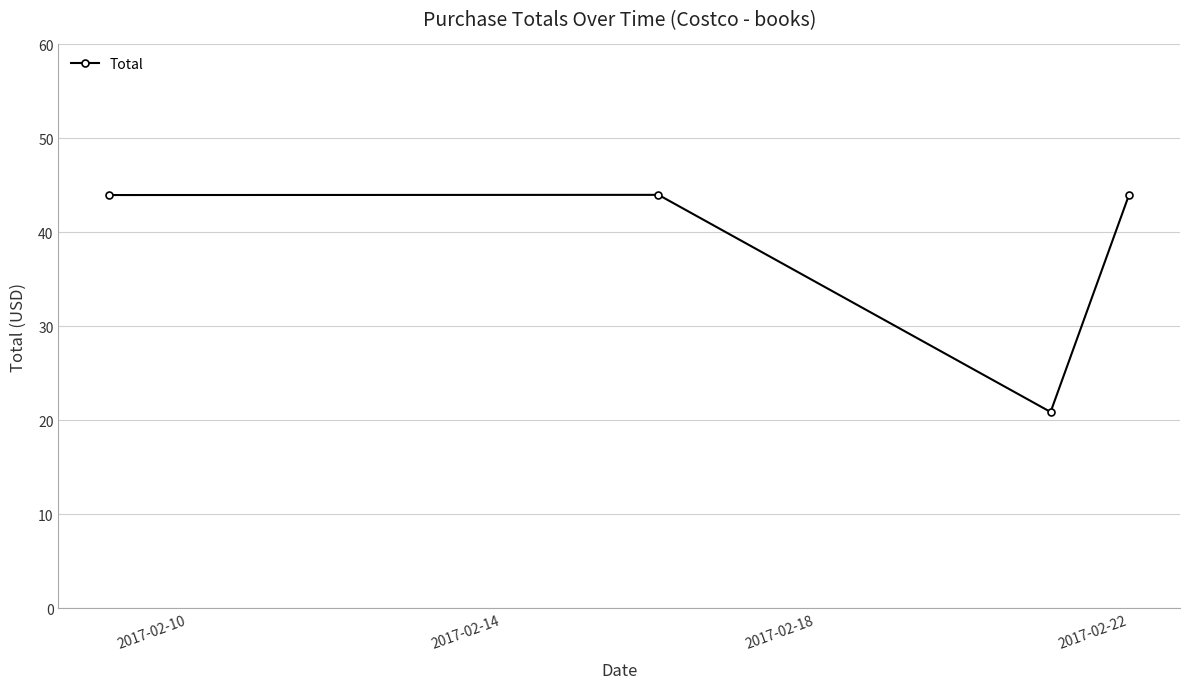

How many interior local valleys (lower than both neighbors) does the data have?

1